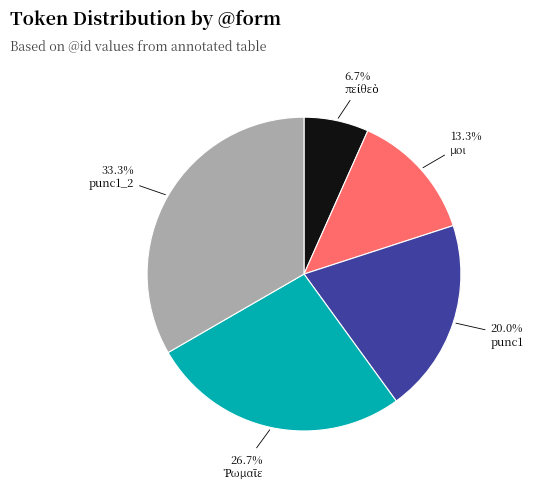

To the nearest percent, what portion does punc1 represent?

20%